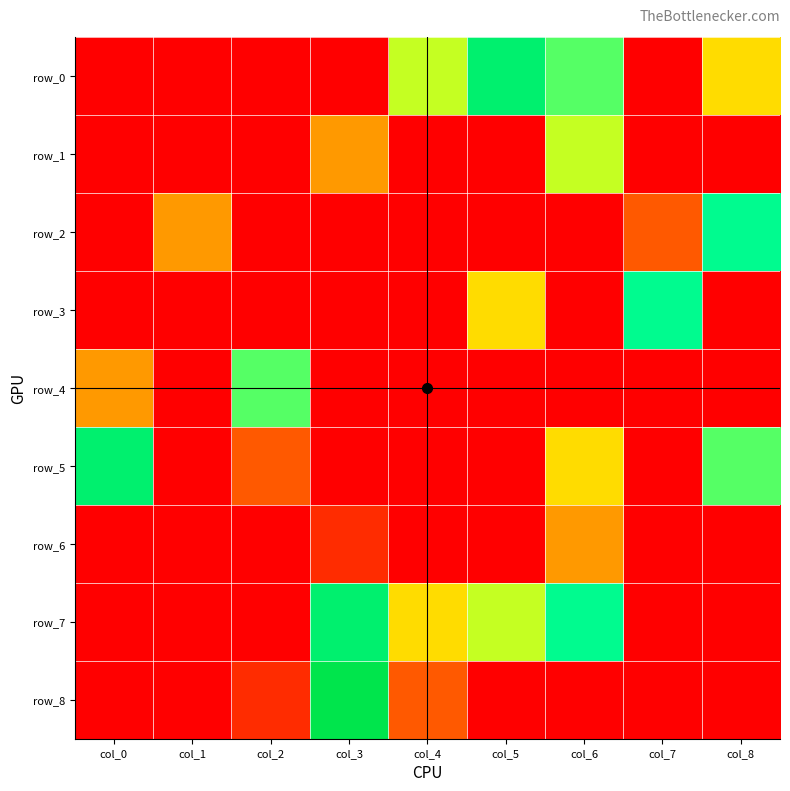

Count the row_3 values in the range 0 to 1.

7